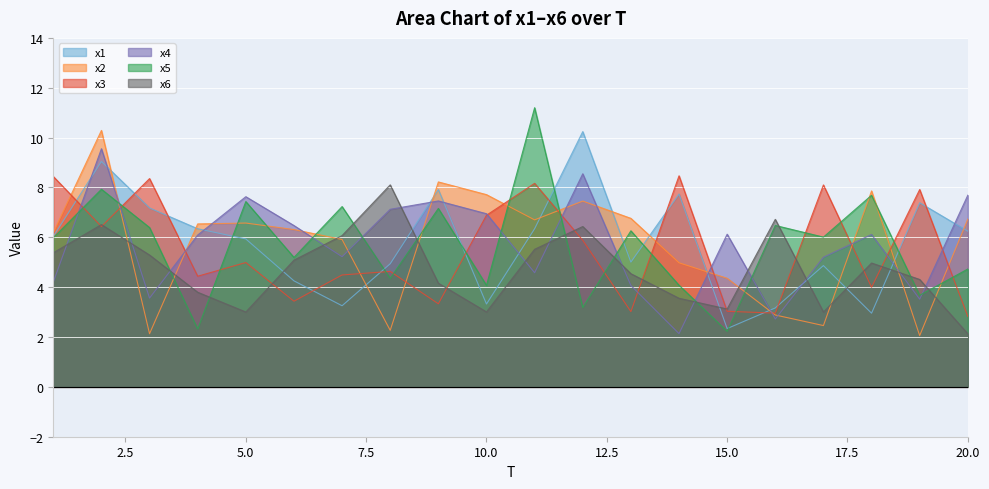

The value of x6 at 6 is 2.6. True or false?

False